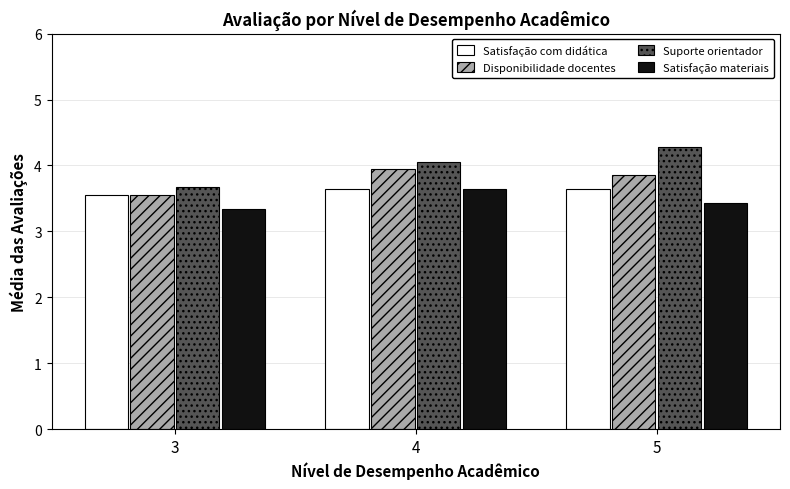

At how many categories does at least one series exceed 3?

3